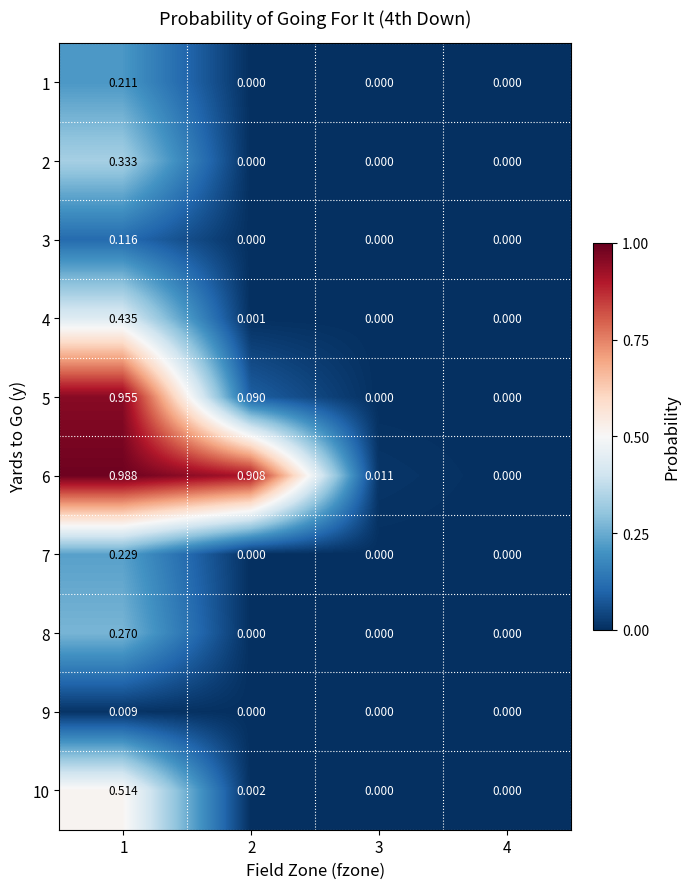

Is the value of 4 at 1 greater than the value of 6 at 1?

No